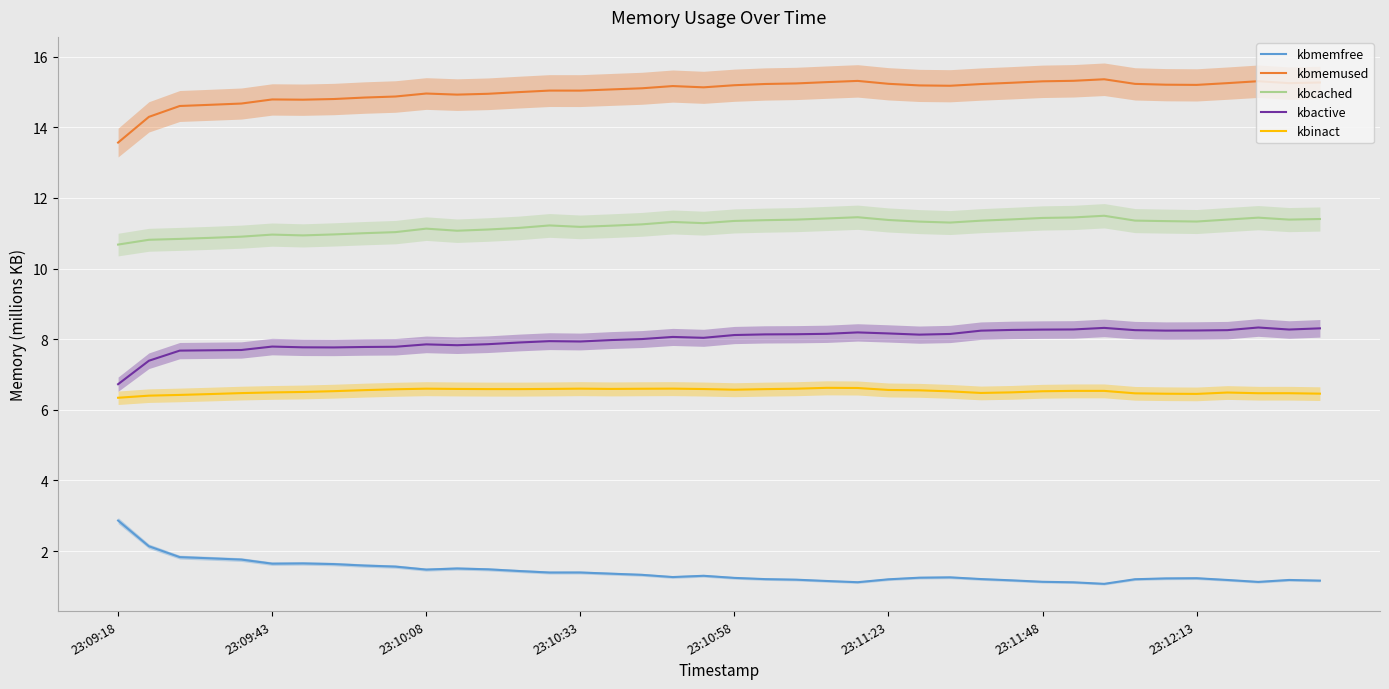

The kbmemused series shows 15.1 at 16. True or false?

True